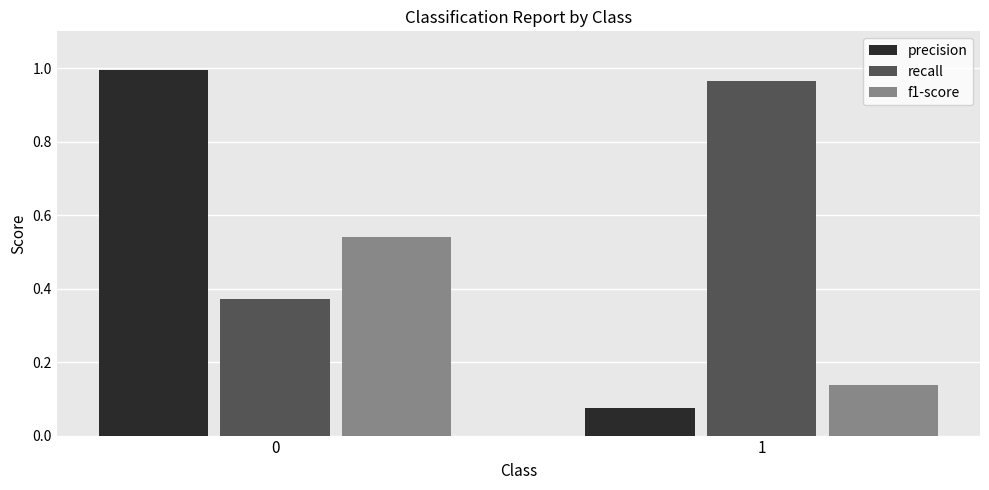

Rank the series at 1 from highest to lowest value.

recall, f1-score, precision